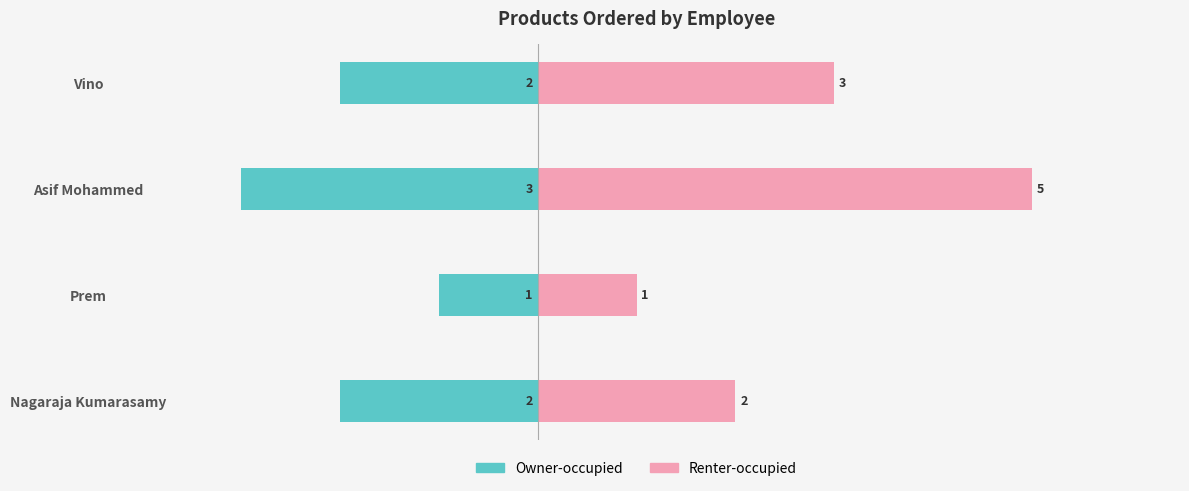

Count the Renter-occupied values in the range 2 to 5.

3